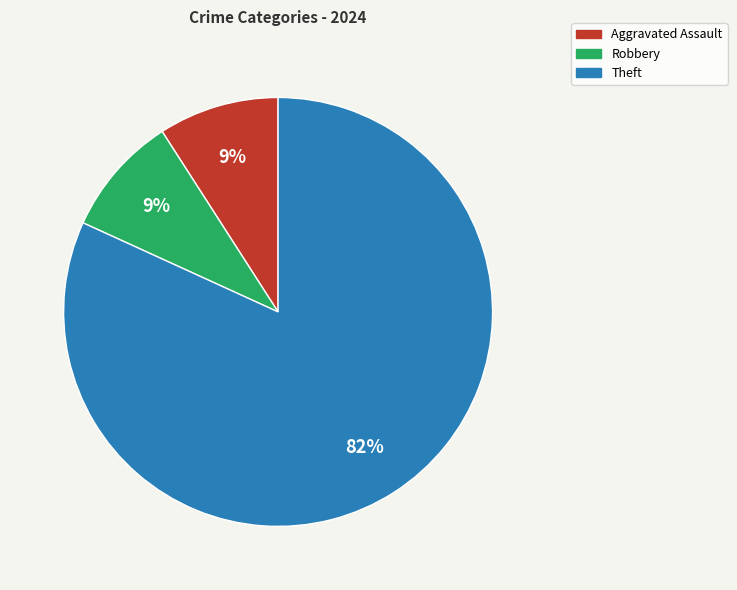

True or false: Robbery accounts for 9% of the total.

True